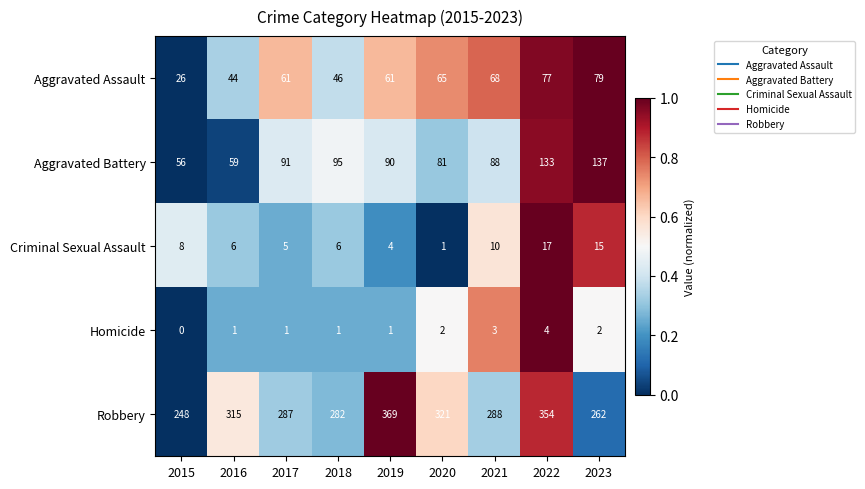

Rank the series by their maximum value, from lowest to highest.

Homicide, Criminal Sexual Assault, Aggravated Assault, Aggravated Battery, Robbery